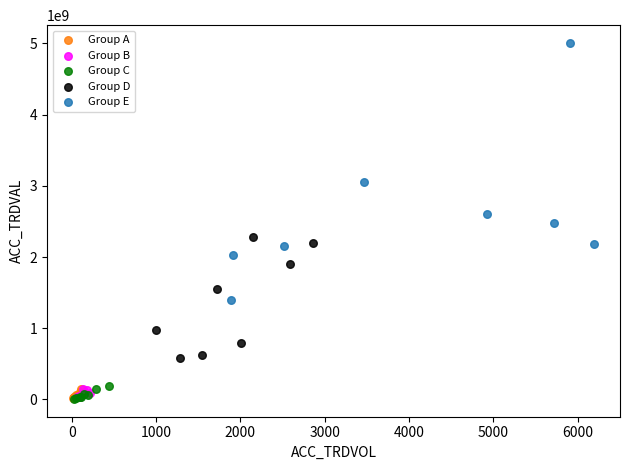

Which series has the widest spread of Y values?

Group E